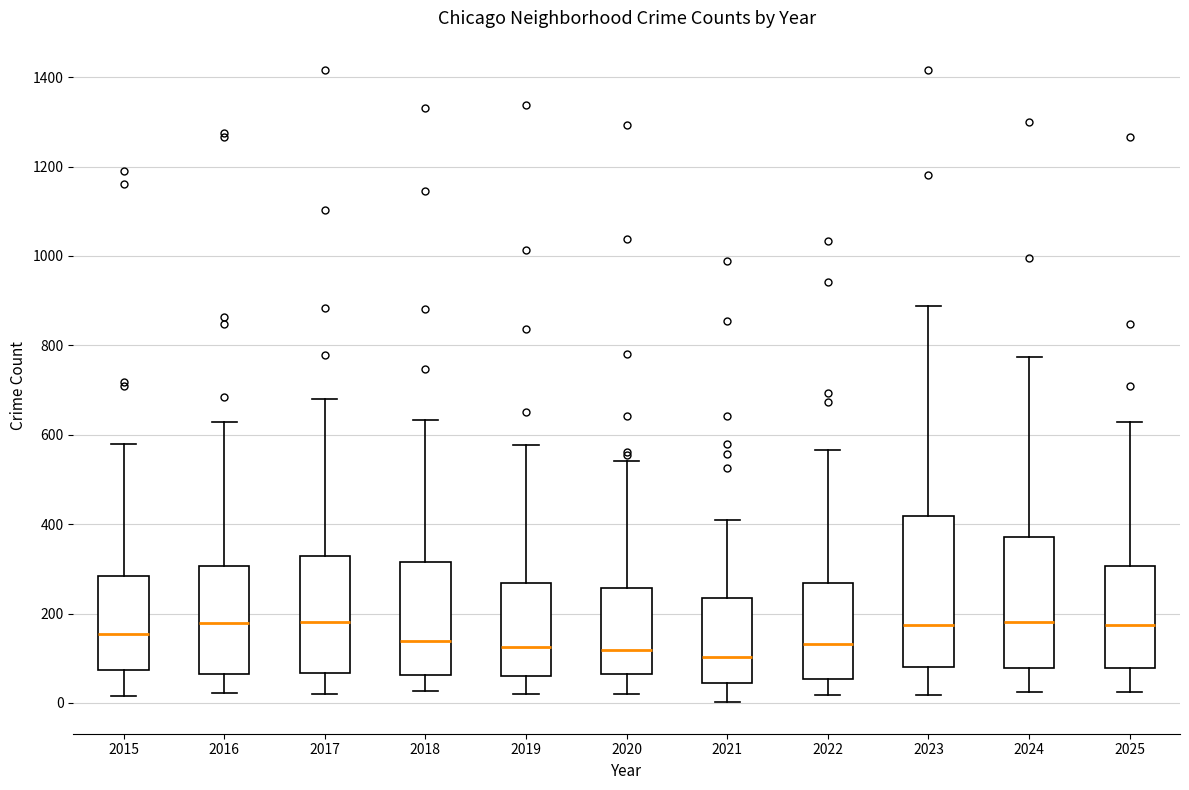

Where is the lower edge of the box at x = 2025 on the y-axis? The values are not printed on the chart, so give them approximately, as read against the axis.

80